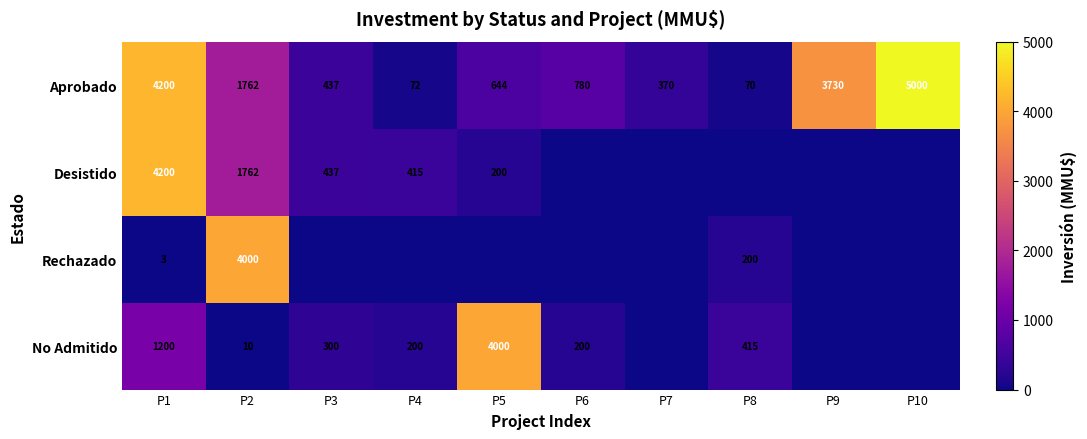

The No Admitido series shows 1200 at P1. True or false?

True